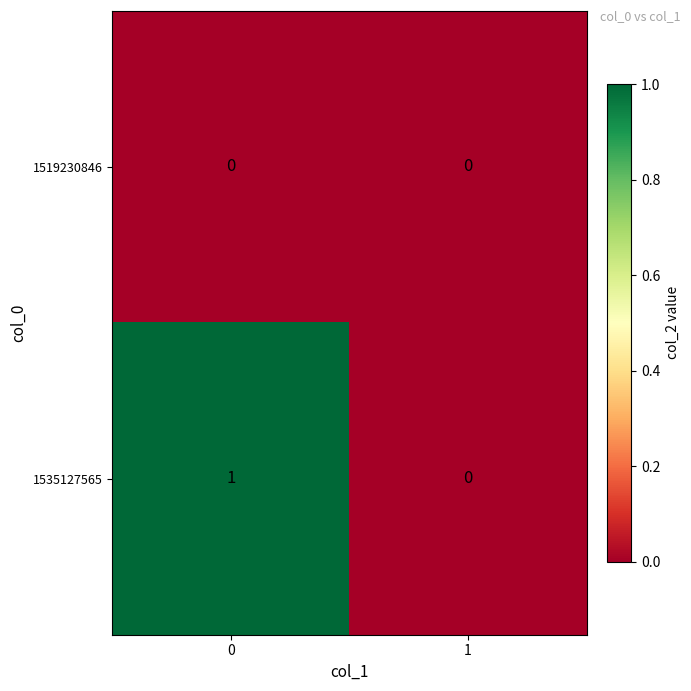

Rank the series by their maximum value, from lowest to highest.

1519230846, 1535127565